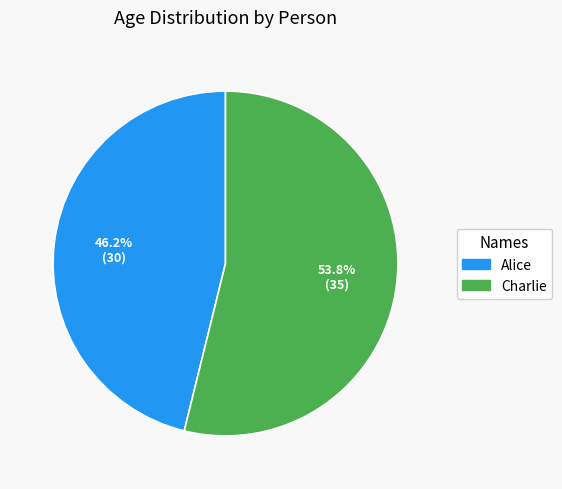

Which slice represents more than half of the pie?

Charlie